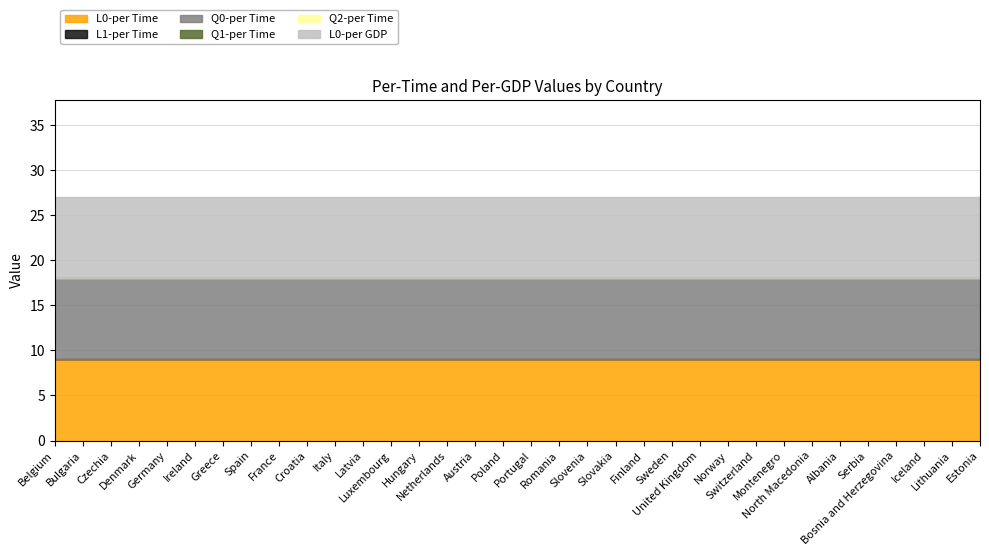

At which category does the chart reach its peak across all series?

Belgium